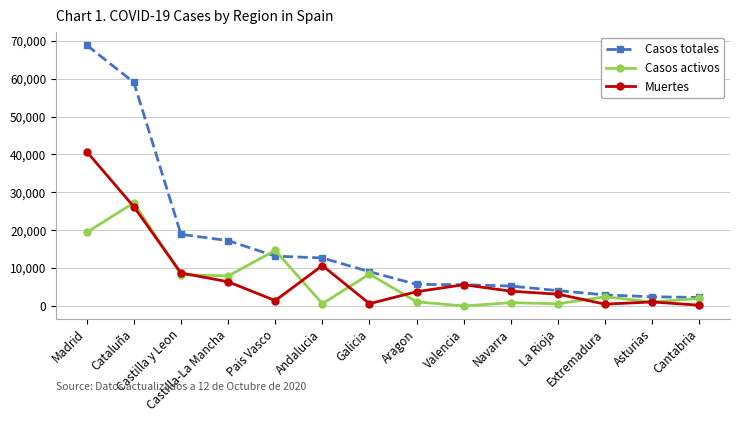

After their last crossing, which series has the higher values: Casos activos or Muertes?

Casos activos